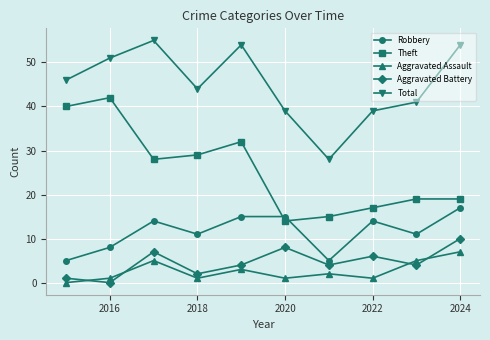

What is the sum of all Aggravated Battery values?

46